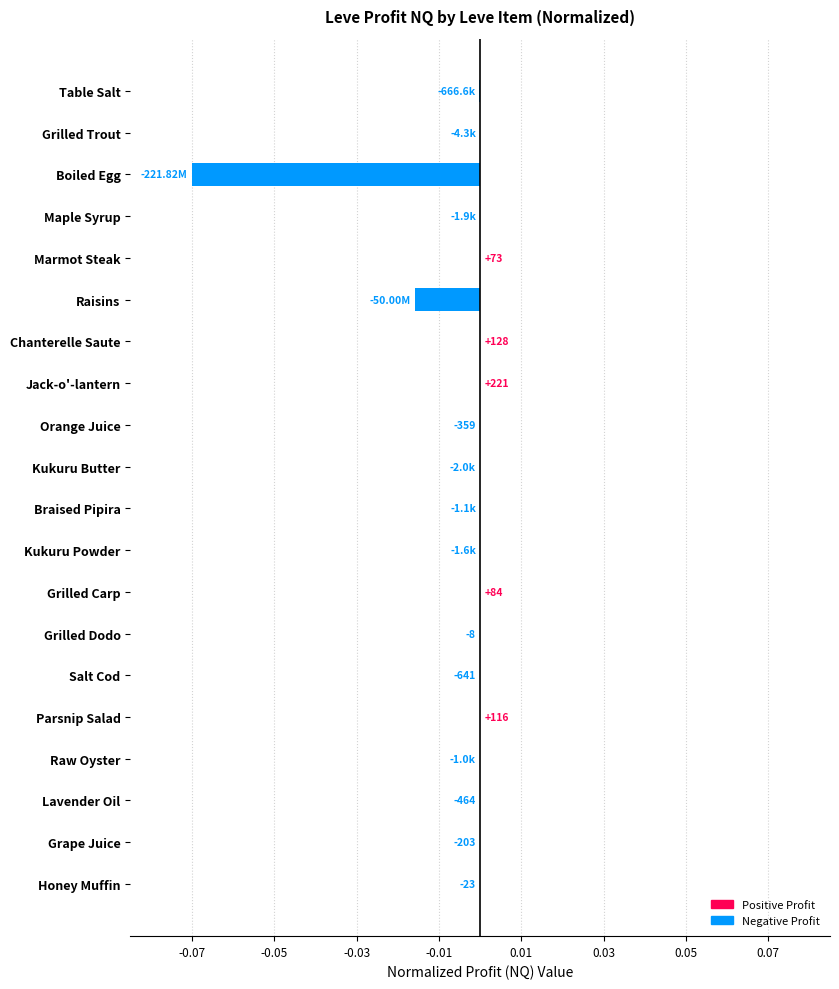

The chart shows a value of 0.0 at Parsnip Salad. True or false?

True